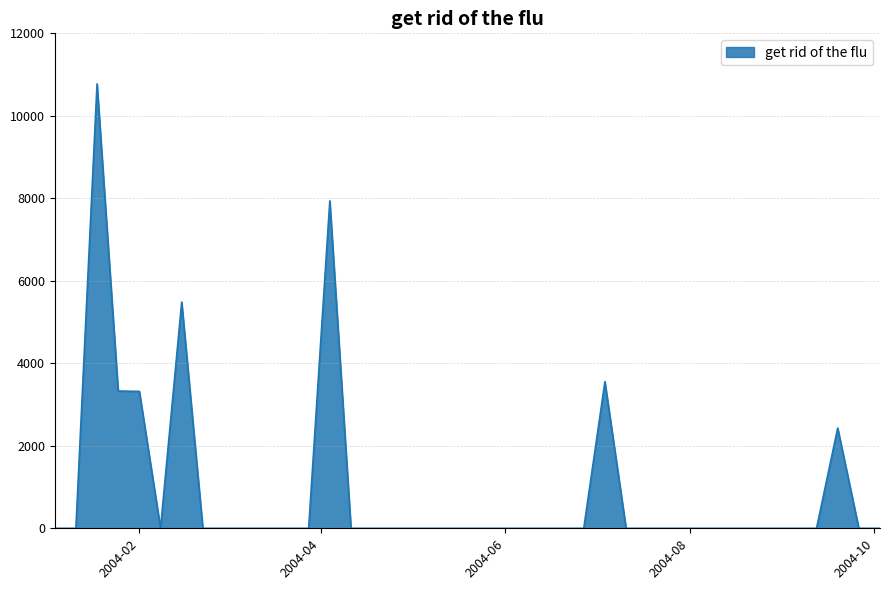

What is the difference between the maximum and second lowest values?

10773.6